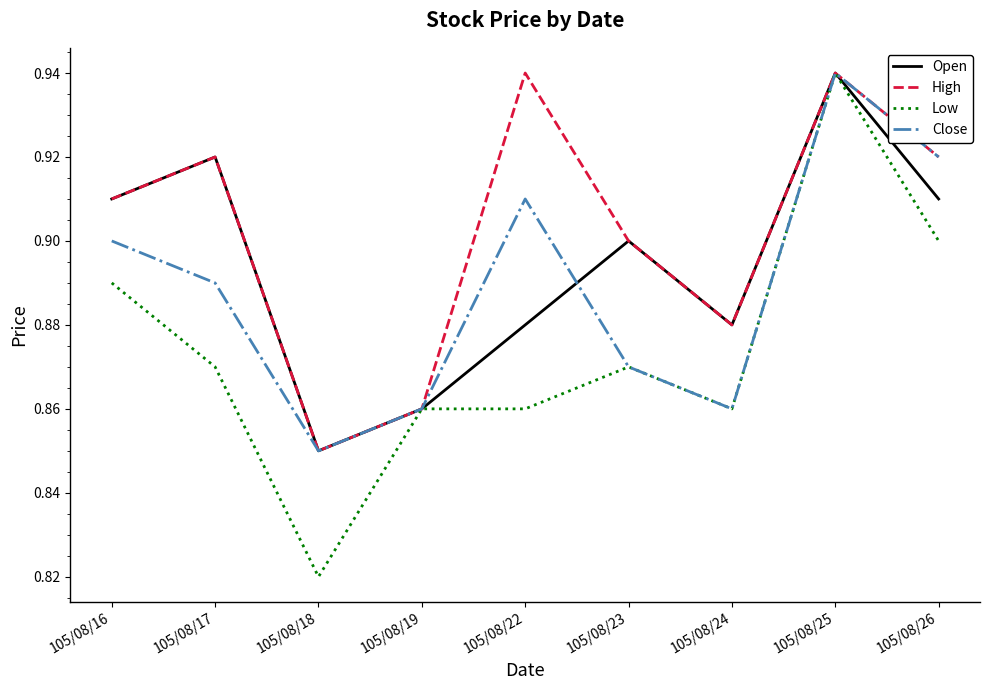

How many lines are shown in the chart?

4